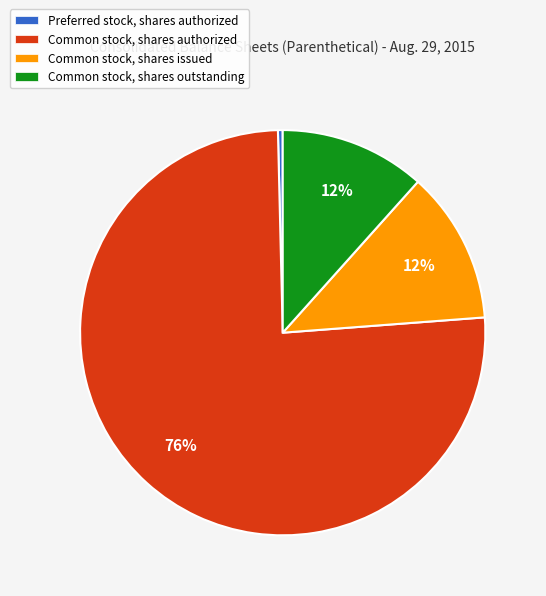

How many slices are in this pie chart?

4